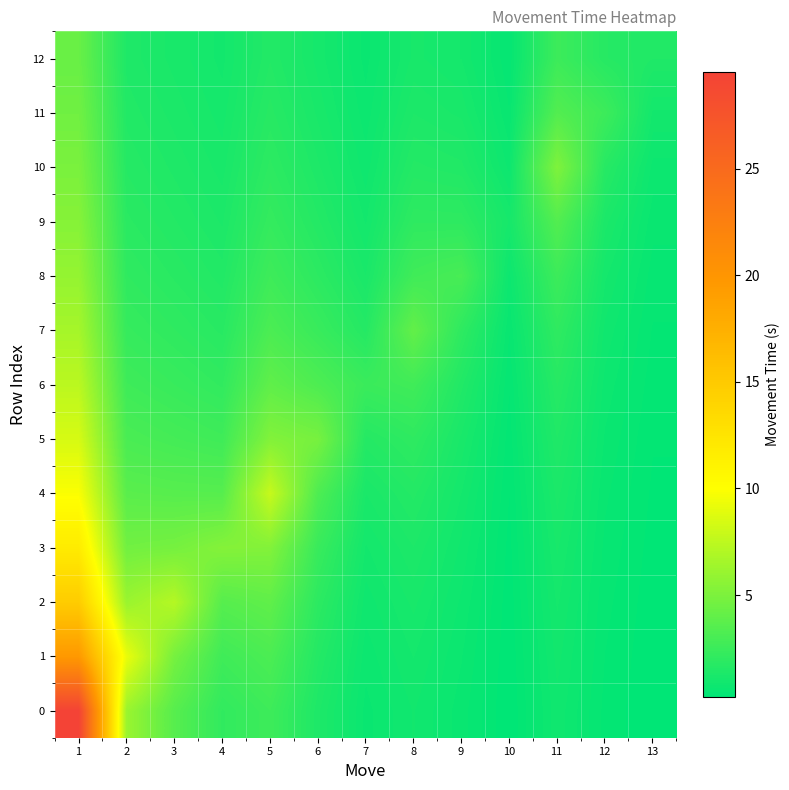

Reading left to right, list all the values displayed in this chart.

0: 1=29.6	2=6.1	3=3.6	4=2.1	5=2.6	6=1.4	7=0.6	8=0.9	9=0.6	10=0.2	11=0.9	12=0.4	13=0.2
1: 1=19.7	2=9.2	3=4.8	4=2.7	5=3.1	6=1.6	7=0.7	8=1.0	9=0.7	10=0.2	11=0.9	12=0.4	13=0.2
2: 1=14.8	2=6.1	3=7.1	4=3.5	5=3.9	6=1.9	7=0.8	8=1.2	9=0.7	10=0.2	11=1.0	12=0.5	13=0.2
3: 1=11.8	2=4.6	3=4.8	4=5.3	5=5.2	6=2.4	7=1.0	8=1.3	9=0.9	10=0.3	11=1.1	12=0.5	13=0.3
4: 1=9.9	2=3.7	3=3.6	4=3.5	5=7.8	6=3.2	7=1.2	8=1.6	9=1.0	10=0.3	11=1.3	12=0.6	13=0.3
5: 1=8.4	2=3.1	3=2.9	4=2.7	5=5.2	6=4.8	7=1.6	8=2.0	9=1.2	10=0.4	11=1.5	12=0.6	13=0.3
6: 1=7.4	2=2.6	3=2.4	4=2.1	5=3.9	6=3.2	7=2.5	8=2.7	9=1.5	10=0.4	11=1.7	12=0.7	13=0.4
7: 1=6.6	2=2.3	3=2.0	4=1.8	5=3.1	6=2.4	7=1.6	8=4.0	9=2.0	10=0.5	11=2.0	12=0.9	13=0.4
8: 1=5.9	2=2.0	3=1.8	4=1.5	5=2.6	6=1.9	7=1.2	8=2.7	9=3.0	10=0.7	11=2.6	12=1.0	13=0.5
9: 1=5.4	2=1.8	3=1.6	4=1.3	5=2.2	6=1.6	7=1.0	8=2.0	9=2.0	10=1.1	11=3.4	12=1.3	13=0.6
10: 1=4.9	2=1.7	3=1.4	4=1.2	5=2.0	6=1.4	7=0.8	8=1.6	9=1.5	10=0.7	11=5.1	12=1.7	13=0.7
11: 1=4.5	2=1.5	3=1.3	4=1.1	5=1.7	6=1.2	7=0.7	8=1.3	9=1.2	10=0.5	11=3.4	12=2.6	13=1.0
12: 1=4.2	2=1.4	3=1.2	4=1.0	5=1.6	6=1.1	7=0.6	8=1.2	9=1.0	10=0.4	11=2.6	12=1.7	13=1.5